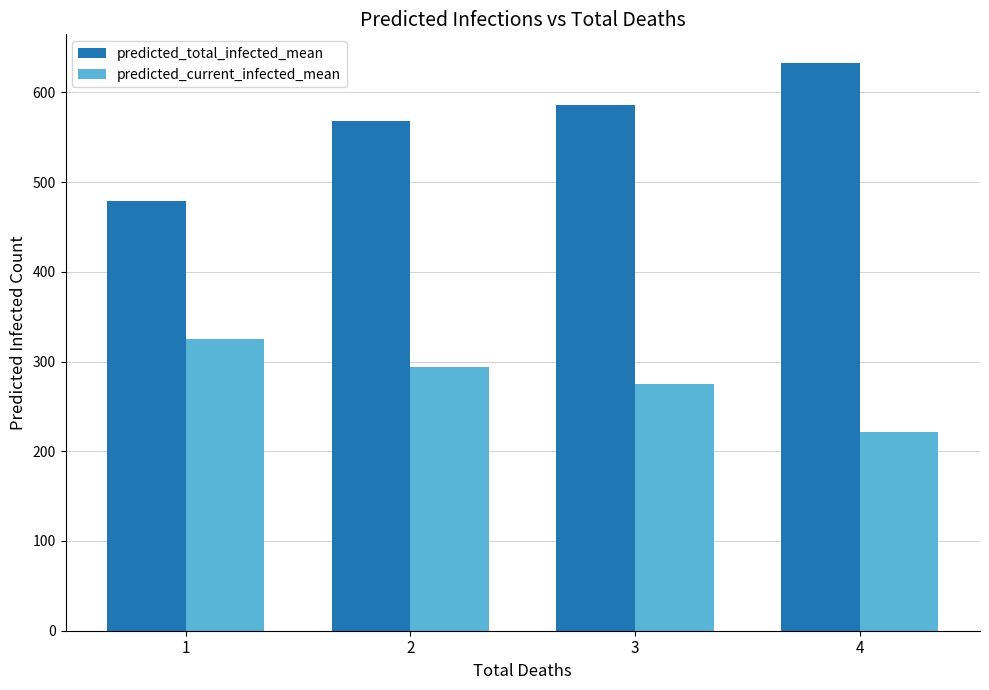

True or false: predicted_total_infected_mean has a value of 586 at 3.

True